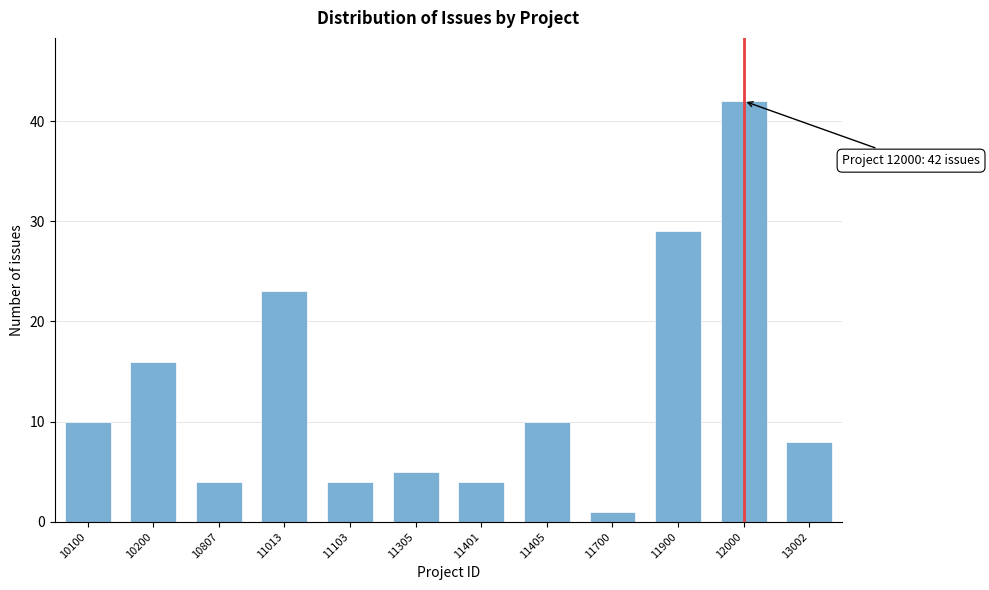

Reading left to right, what are all the values shown in this chart?

10	16	4	23	4	5	4	10	1	29	42	8